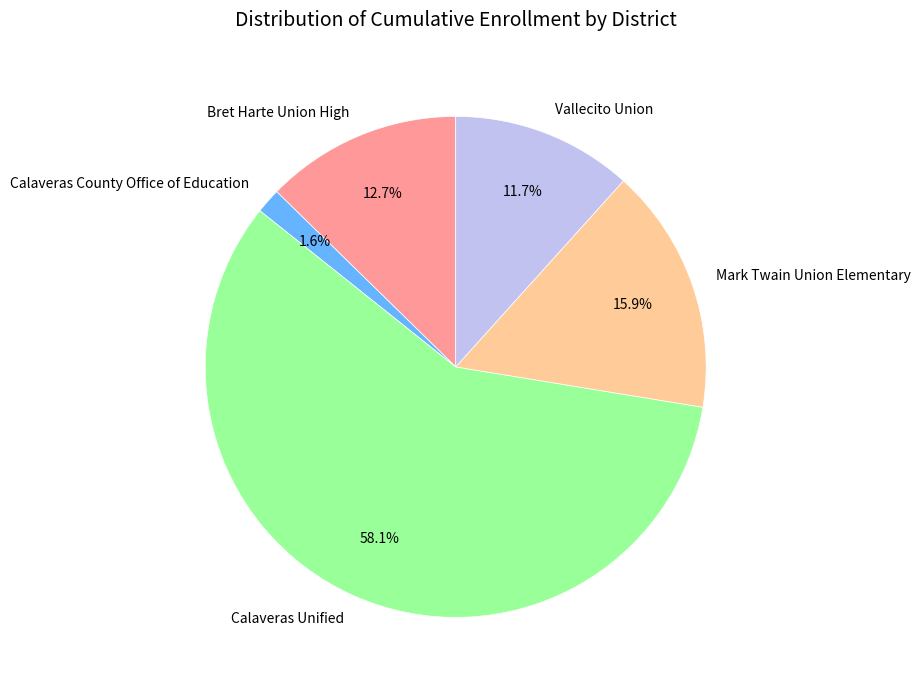

Approximately how many times larger is the value at Mark Twain Union Elementary compared to Bret Harte Union High?

1.3